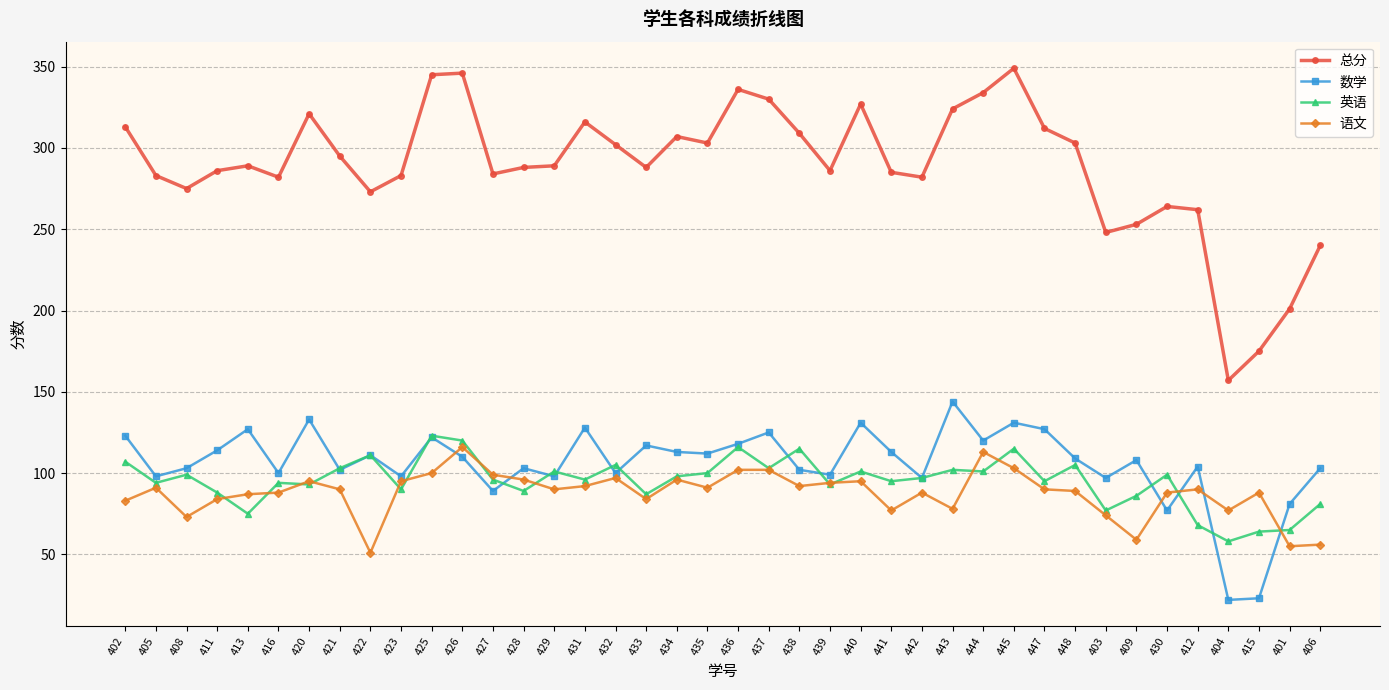

Which series ends up on top after the final intersection of 英语 and 语文?

英语